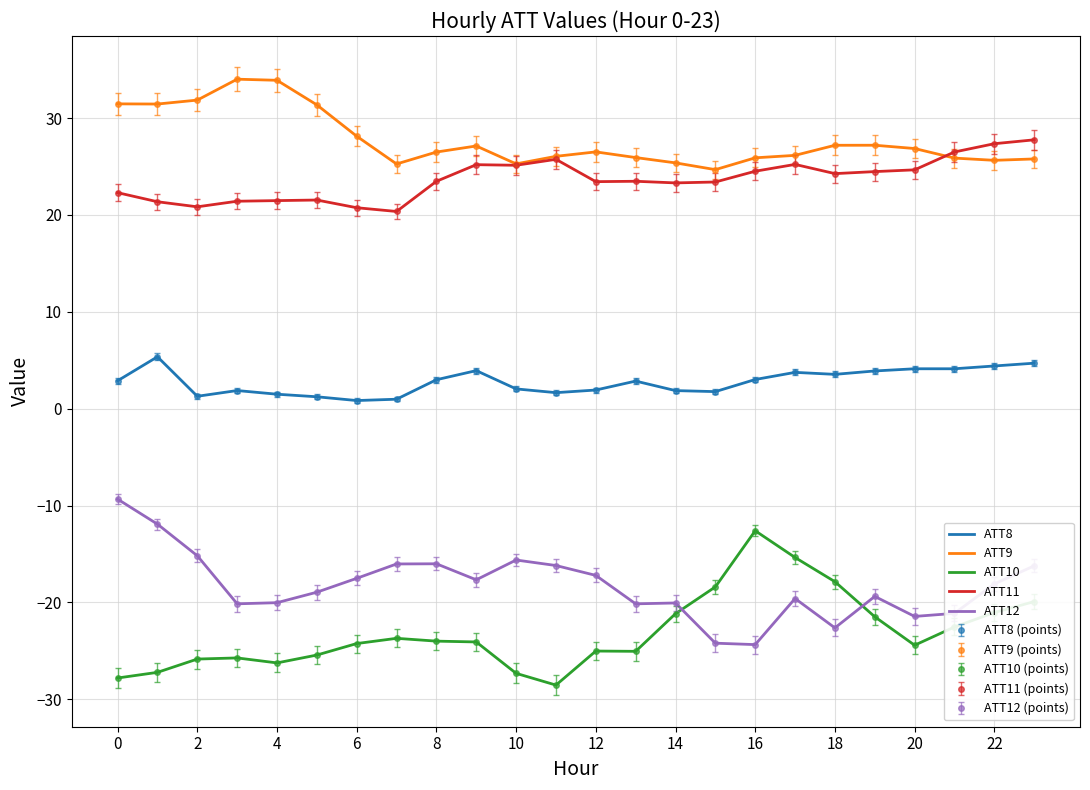

Count the number of data series in this chart.

5